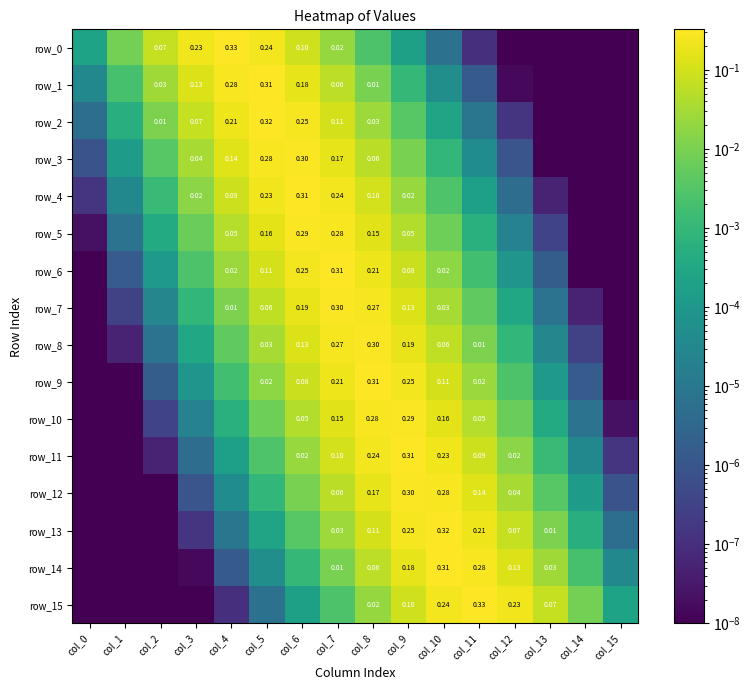

Which series has the largest range (max minus min)?

row_0